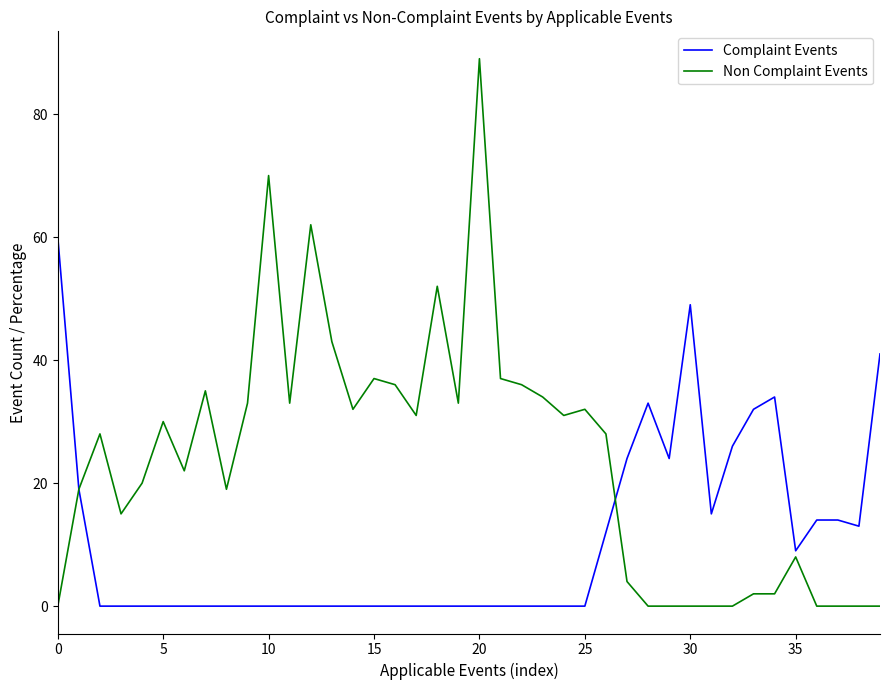

What is the maximum value for Complaint Events?

60